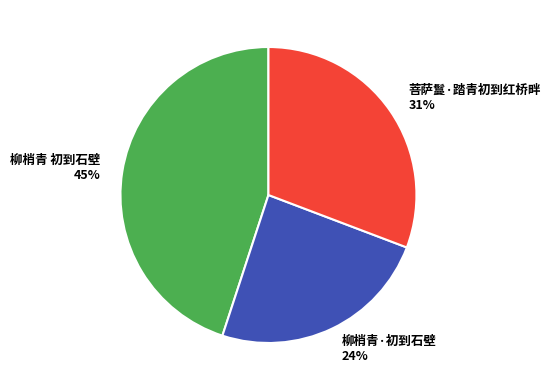

How many segments does this pie chart have?

3